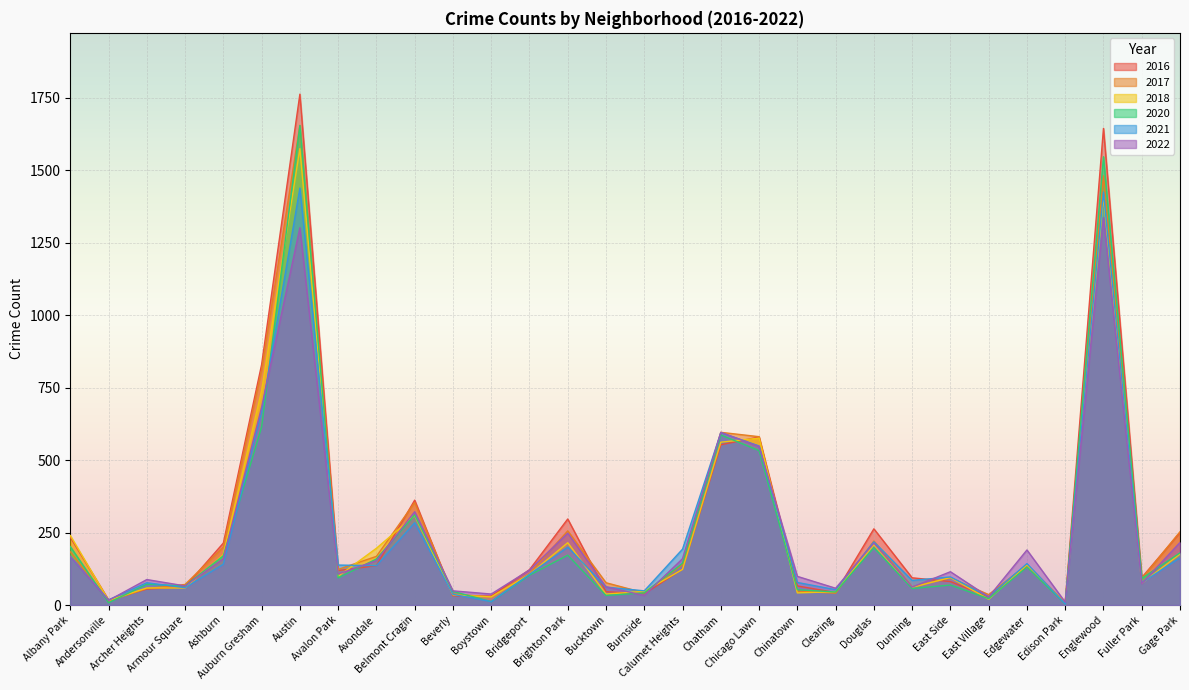

What are all the series names shown in the legend?

2016, 2017, 2018, 2020, 2021, 2022